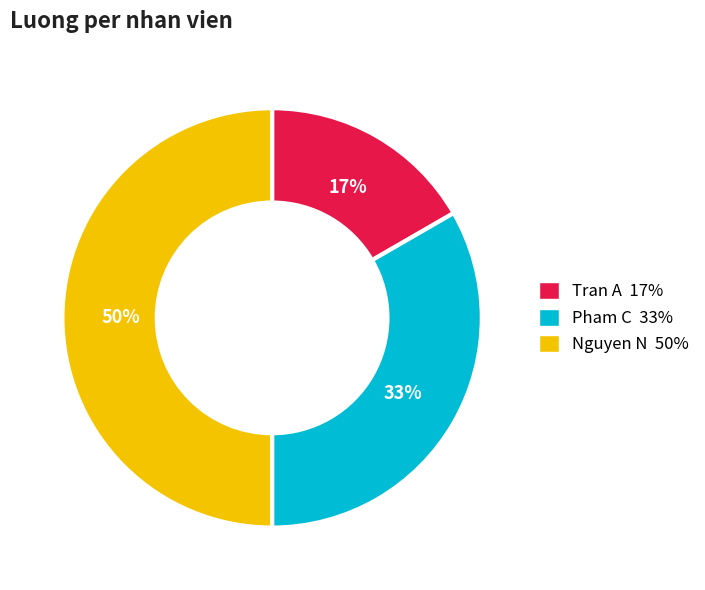

Between Pham C and Tran A, which is larger?

Pham C